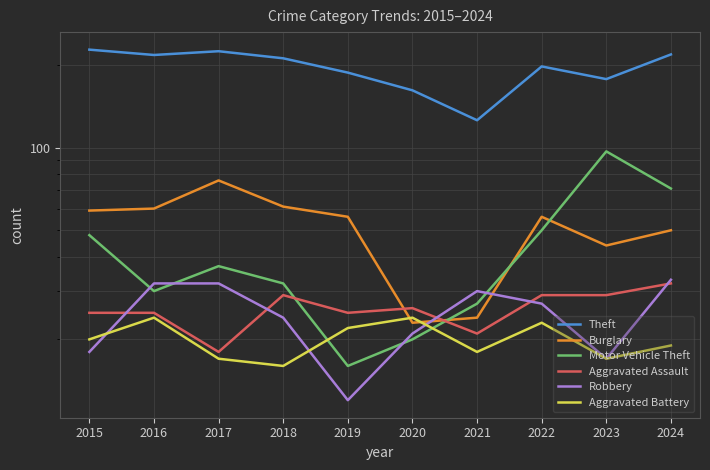

Is it true that Motor Vehicle Theft equals 37 at 2017?

True